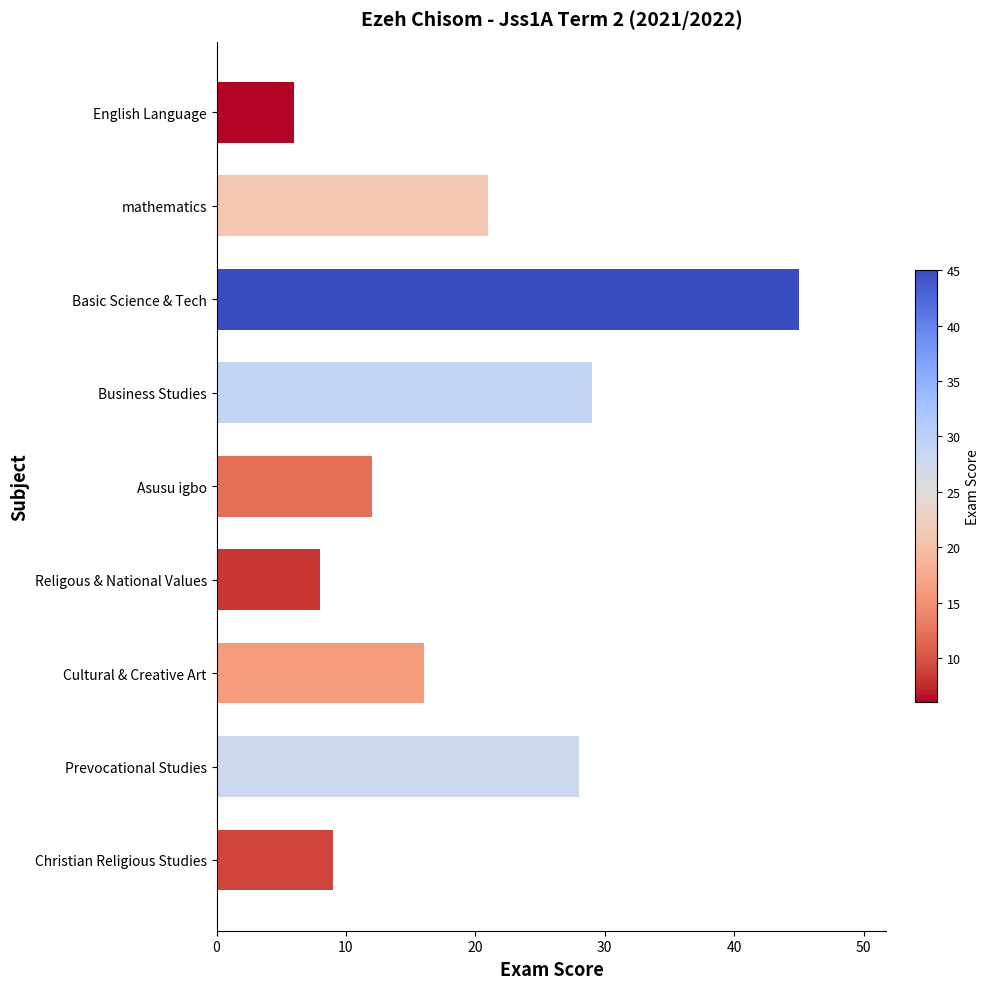

What is the change in value from Christian Religious Studies to Cultural & Creative Art?

+7